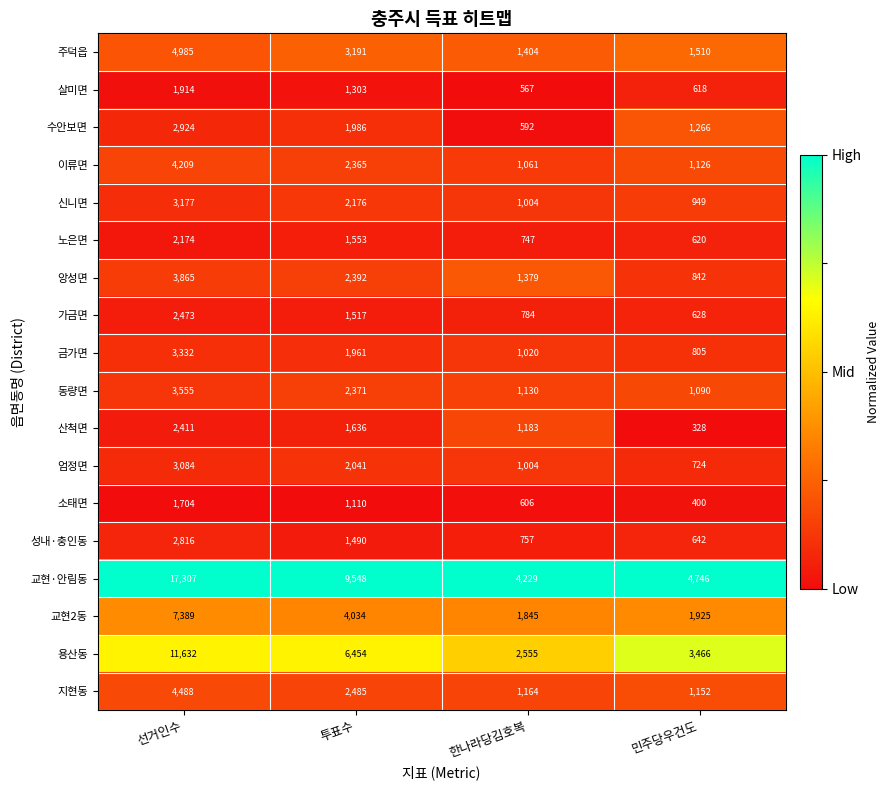

At which category is the sum across all series the highest?

선거인수